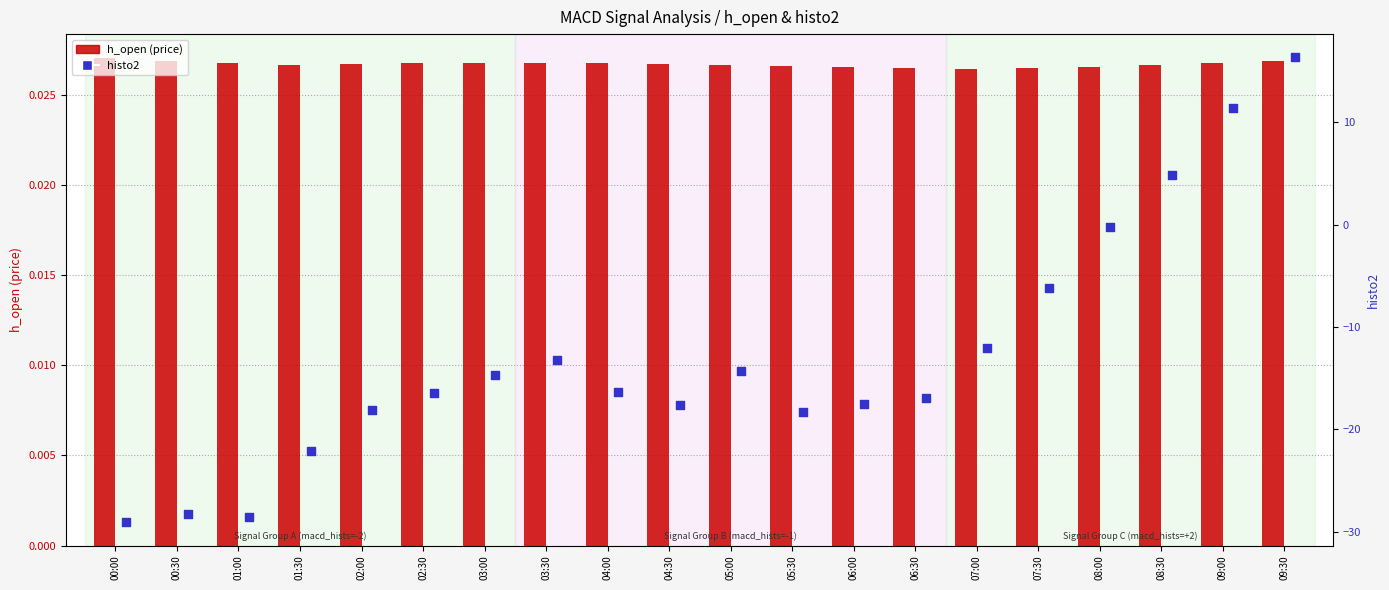

Is the value of h_open at 01:00 greater than the value of histo2 at 02:30?

Yes